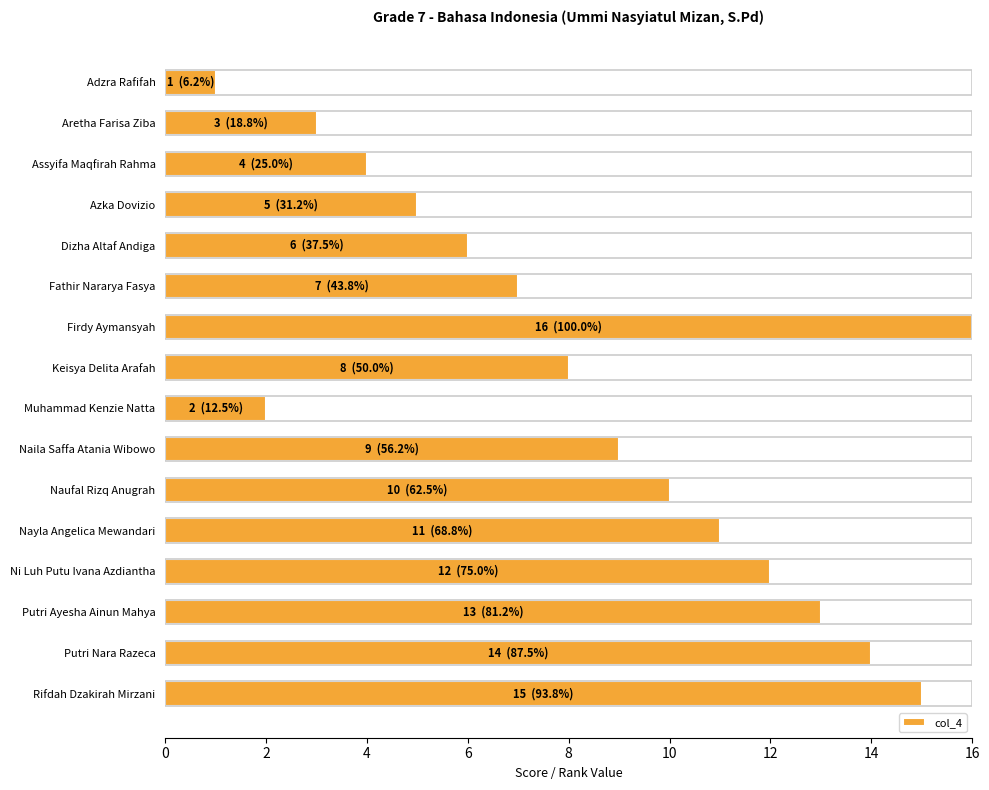

What is the sum of all values?

136